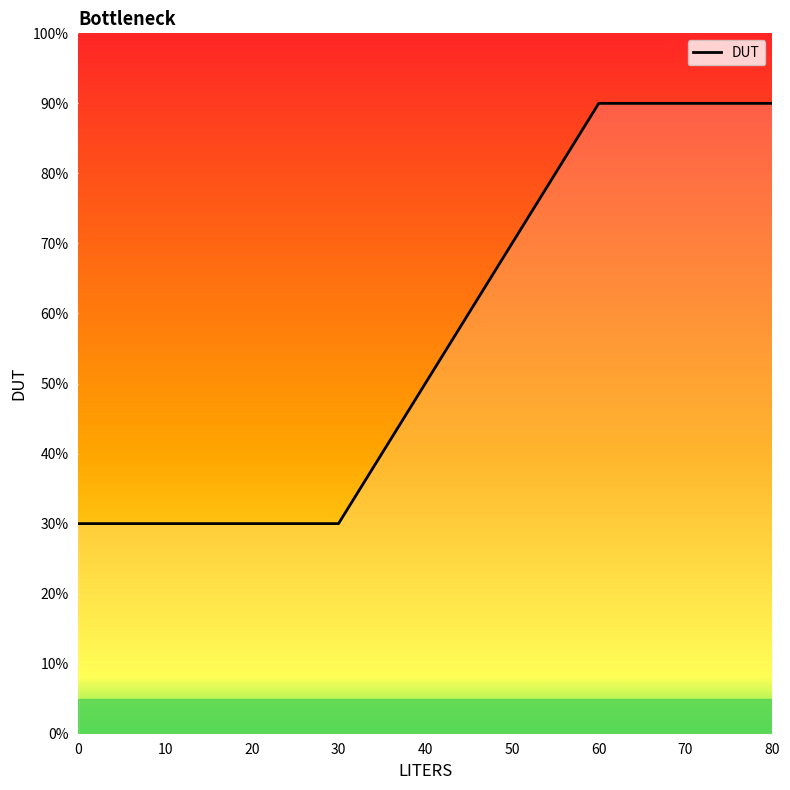

What is the maximum value shown in the chart?

90